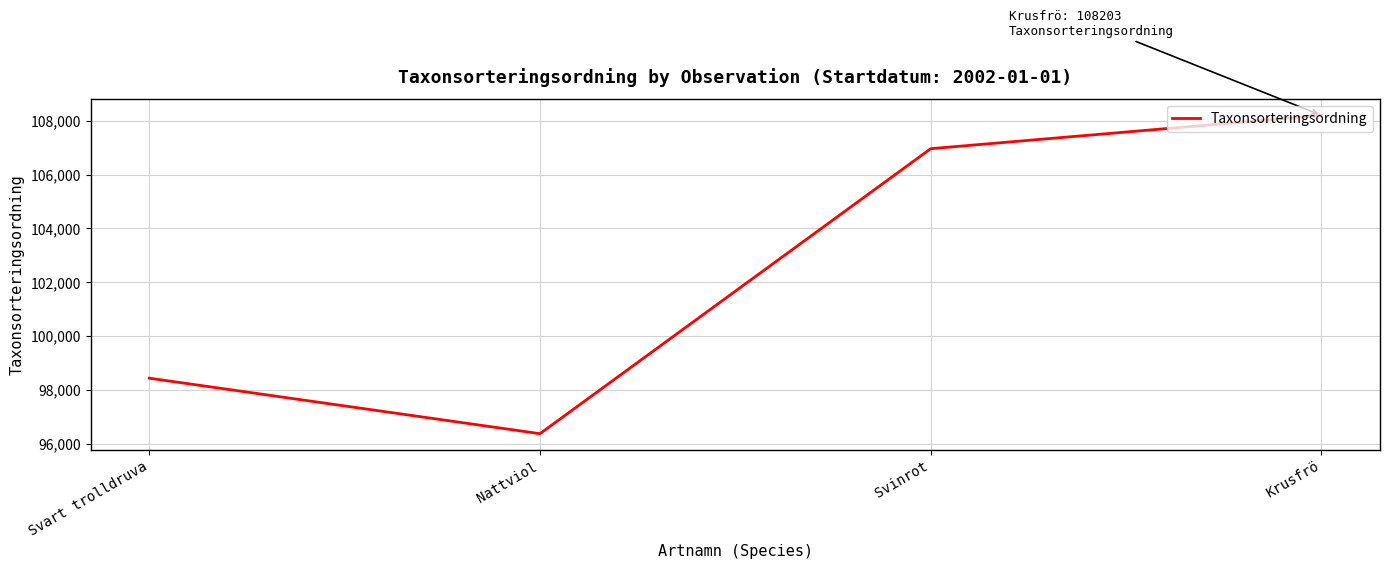

True or false: the data has more than 1 interior local peaks.

False